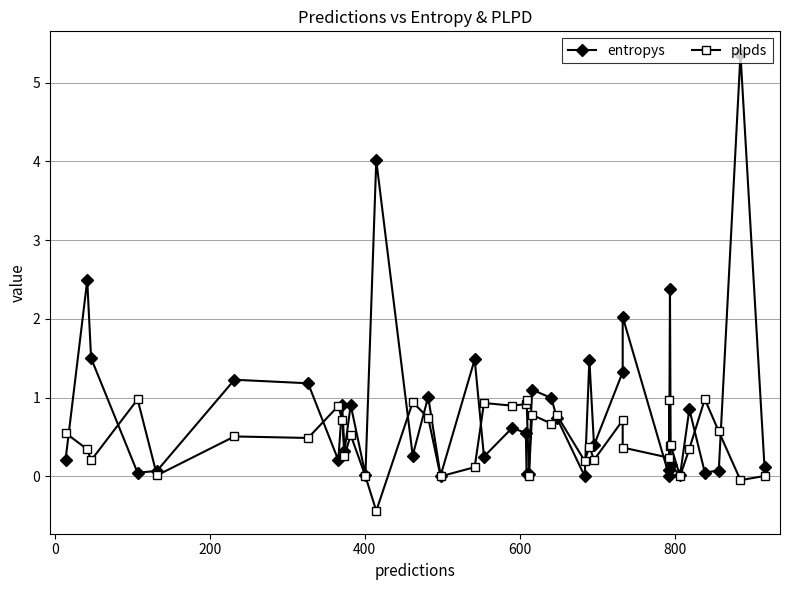

What is the spread (max minus min) of values at 0?

2.1